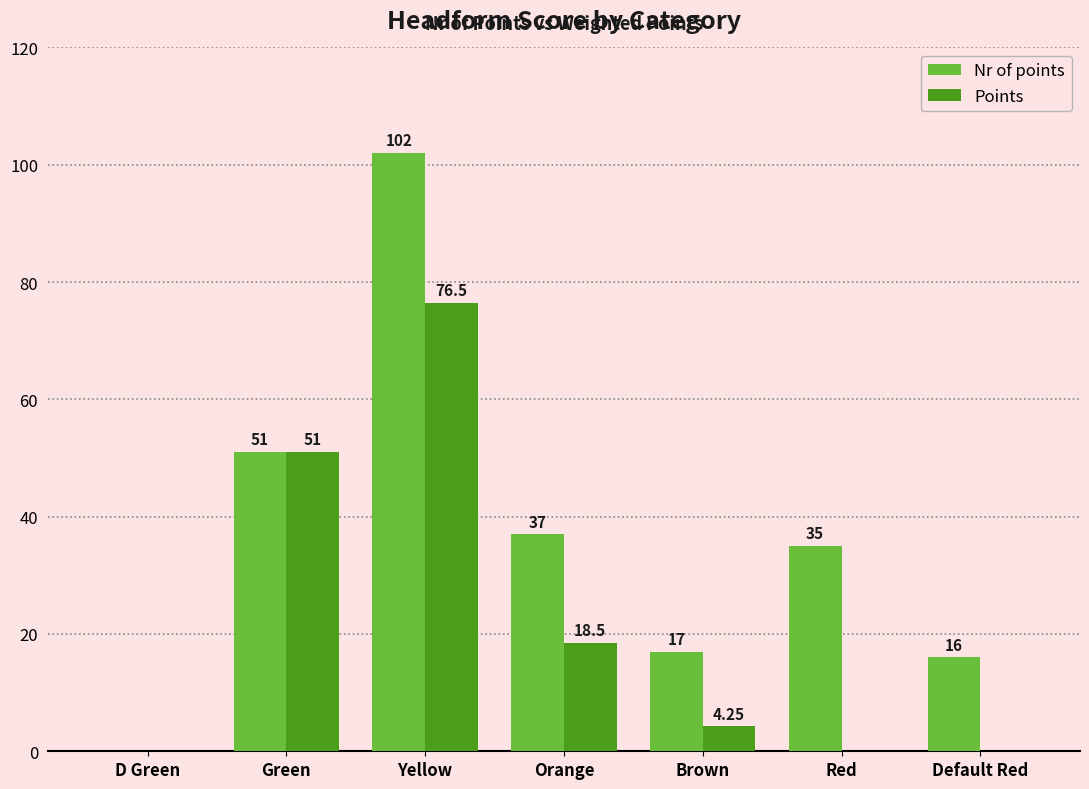

Which category has the highest value in the Points series?

Yellow